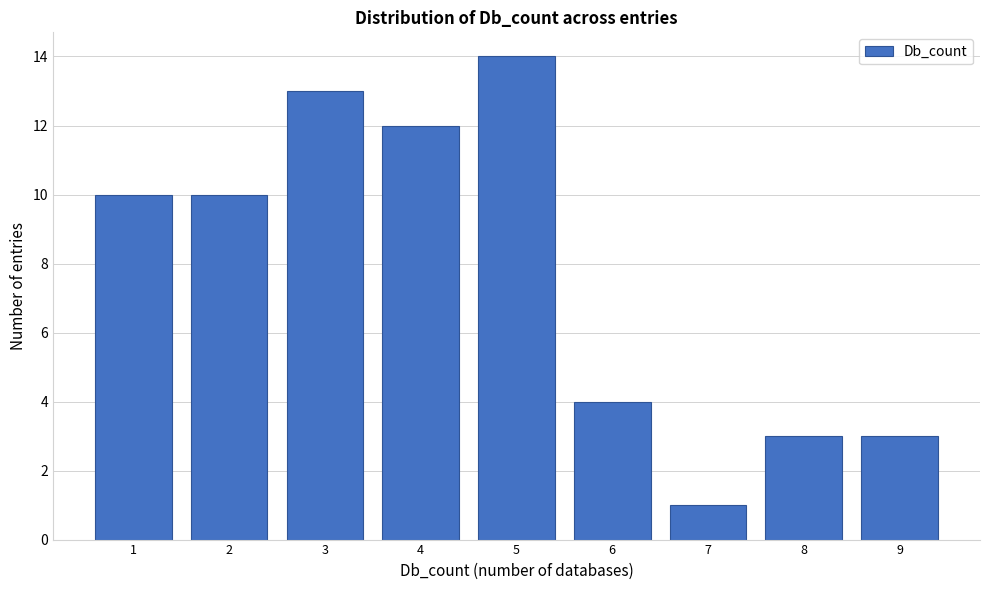

Reading right to left, transcribe all the data shown in this chart.

9=3	8=3	7=1	6=4	5=14	4=12	3=13	2=10	1=10